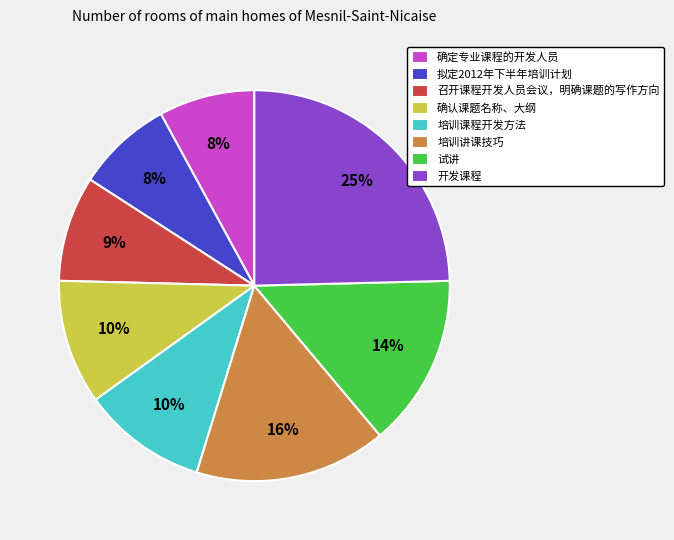

To the nearest percent, what is the difference between the largest and smallest slice percentages?

17%